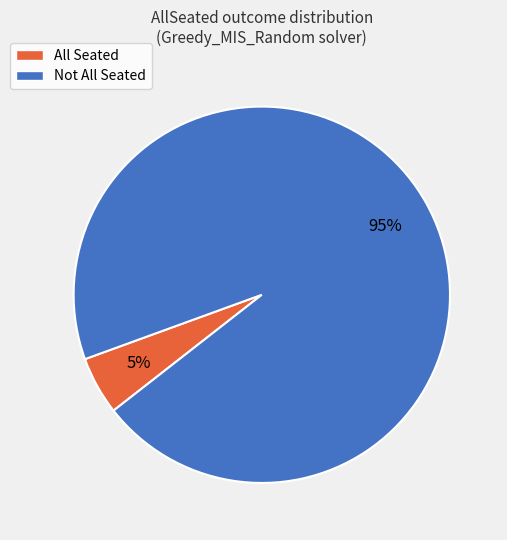

To the nearest percent, what is the difference between the largest and smallest slice percentages?

90%